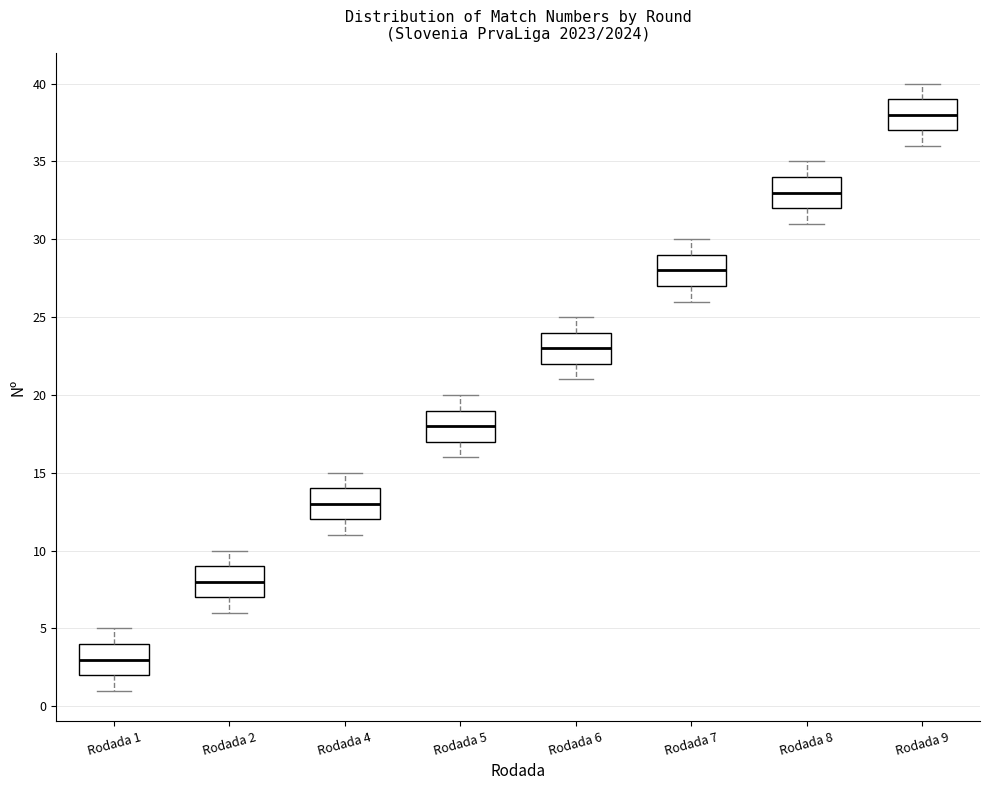

Reading left to right, read every box against the y-axis: the position of its median line, the range the box covers, and the ends of its whiskers. The values are not printed on the chart, so give them approximately, as read against the axis.

Rodada 1: median 3, box 2 to 4, whiskers 1 to 5
Rodada 2: median 8, box 7 to 9, whiskers 6 to 10
Rodada 4: median 13, box 12 to 14, whiskers 11 to 15
Rodada 5: median 18, box 17 to 19, whiskers 16 to 20
Rodada 6: median 23, box 22 to 24, whiskers 21 to 25
Rodada 7: median 28, box 27 to 29, whiskers 26 to 30
Rodada 8: median 33, box 32 to 34, whiskers 31 to 35
Rodada 9: median 38, box 37 to 39, whiskers 36 to 40